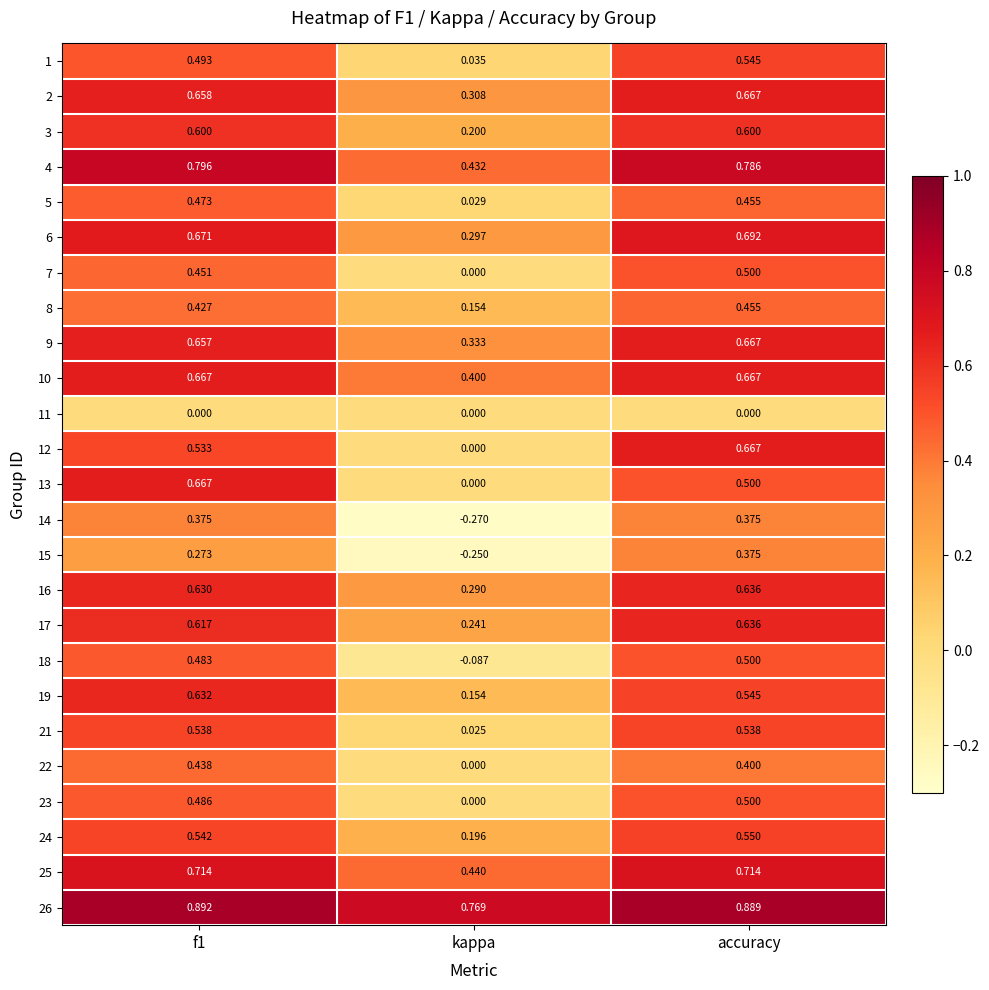

How many categories are shown in the chart?

3